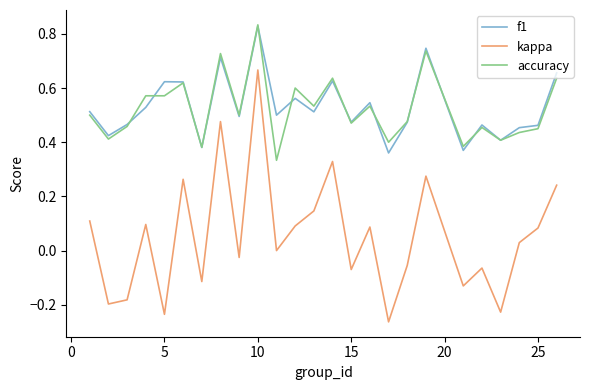

True or false: kappa and f1 intersect in this chart.

False